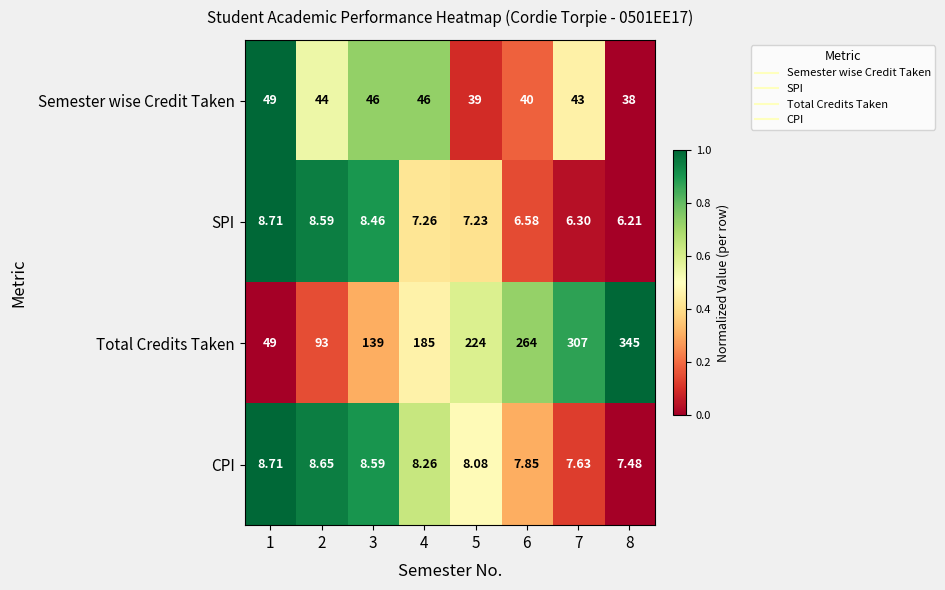

Which series has the largest total across all categories?

Total Credits Taken